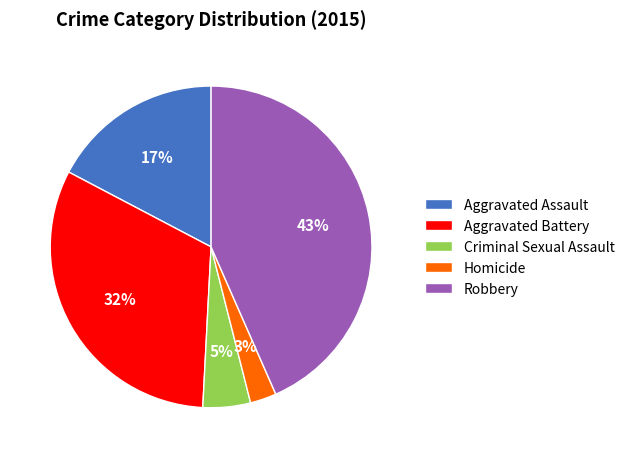

What percentage is the Aggravated Battery slice, to the nearest percent?

32%